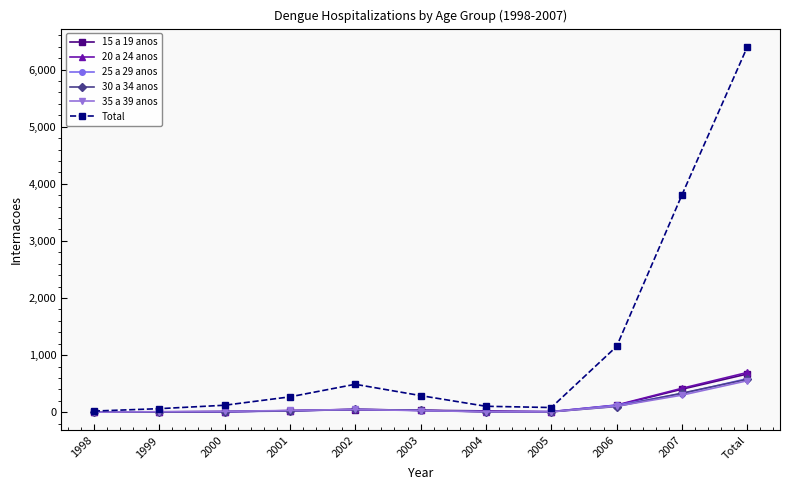

How many lines are shown in the chart?

6